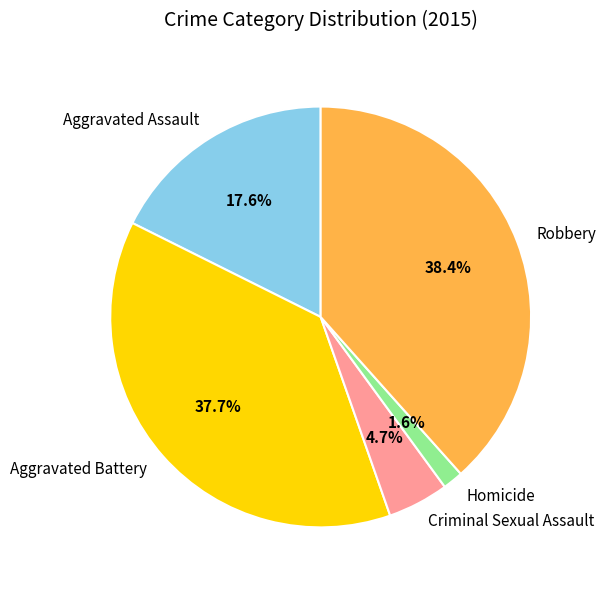

Is the sum of Aggravated Assault and Criminal Sexual Assault greater than half?

No